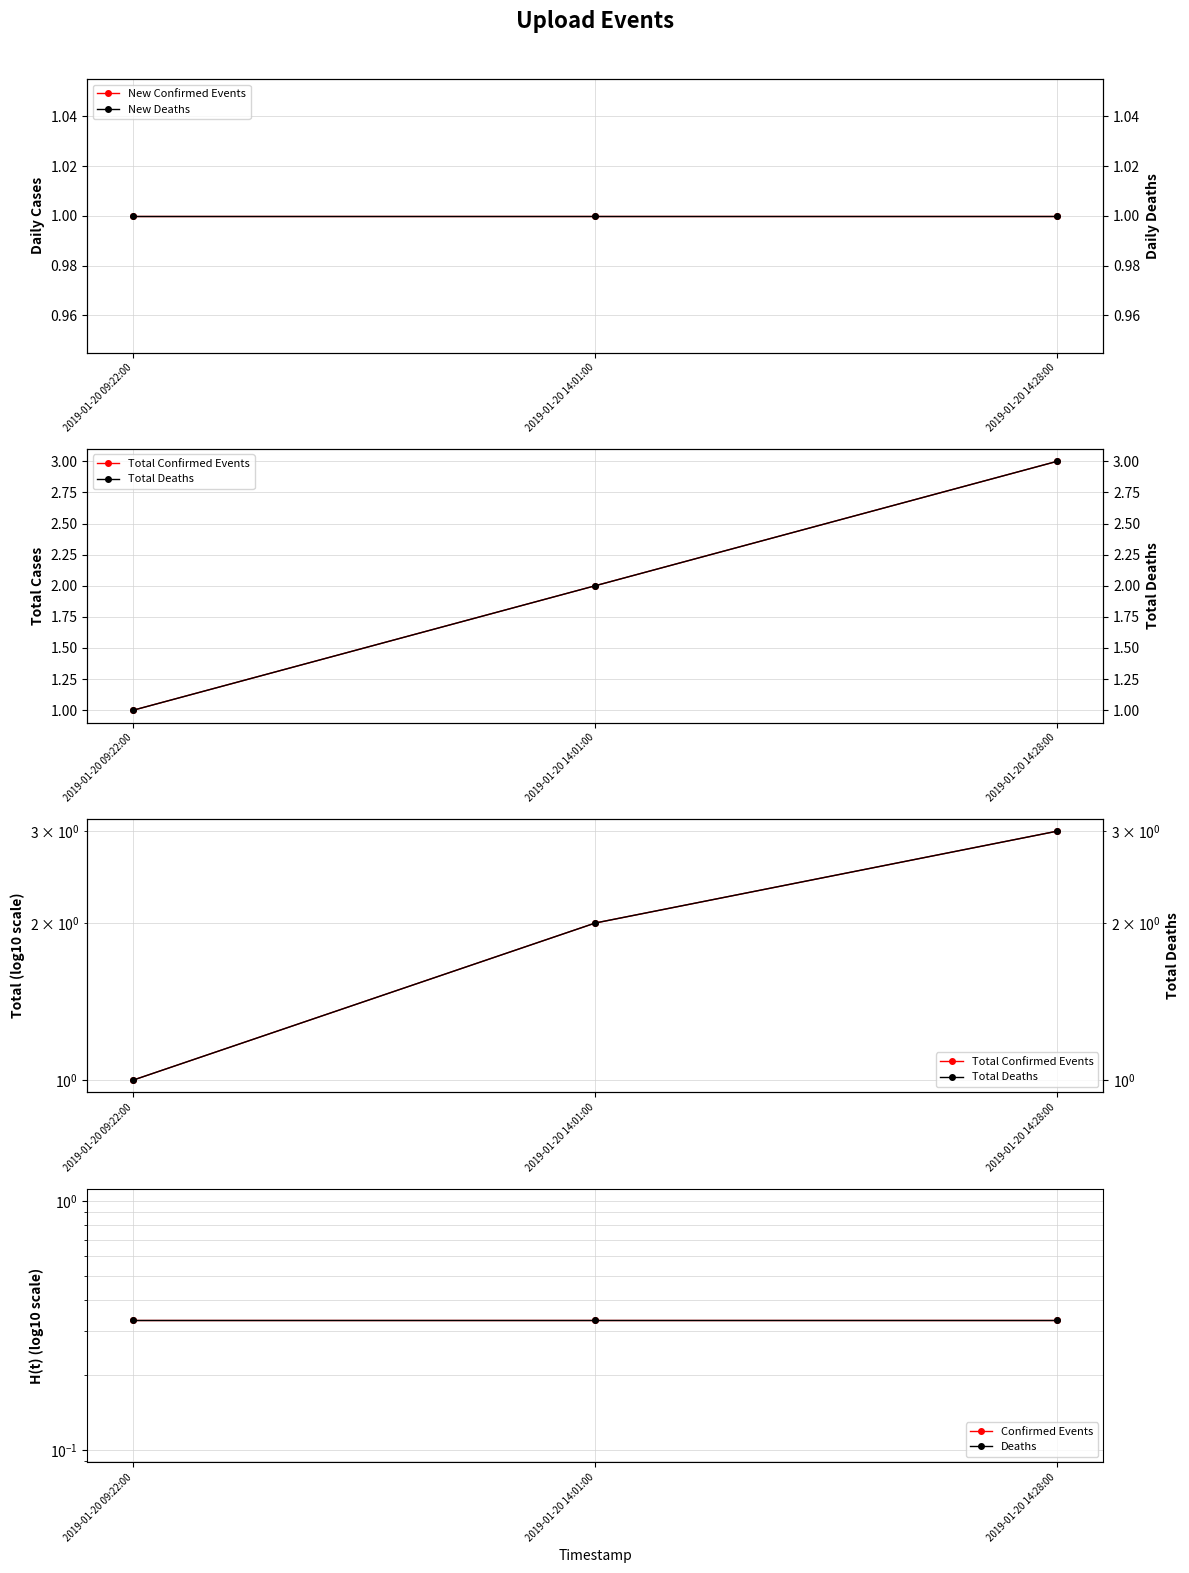

What is the lowest value of the Total Confirmed Events series?

1.0